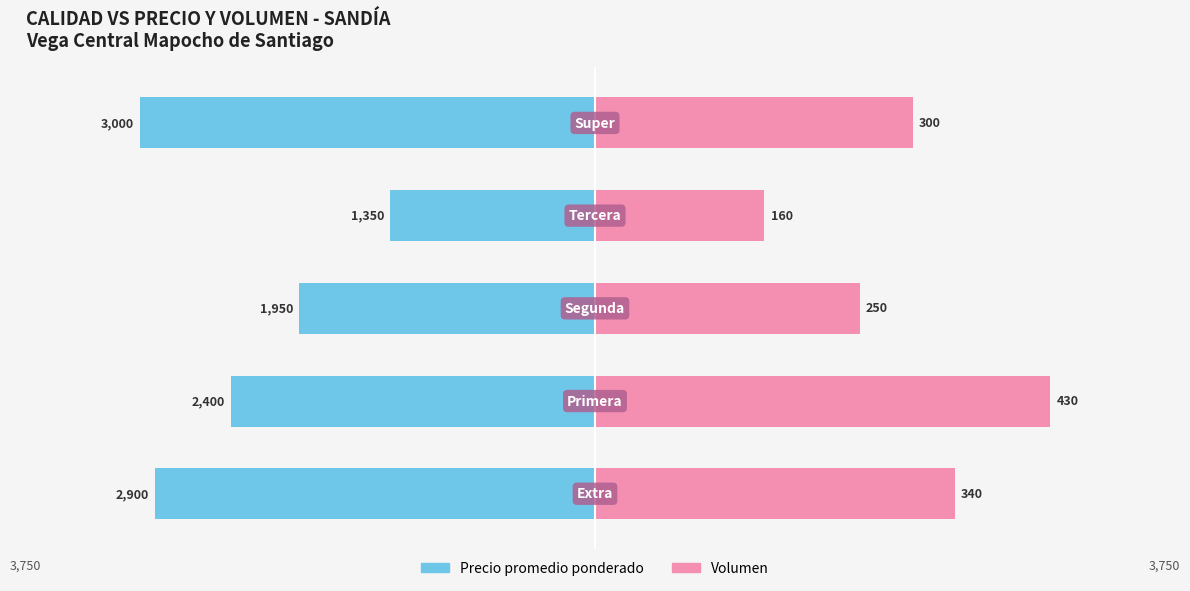

What are all the series names shown in the legend?

Precio promedio ponderado, Volumen